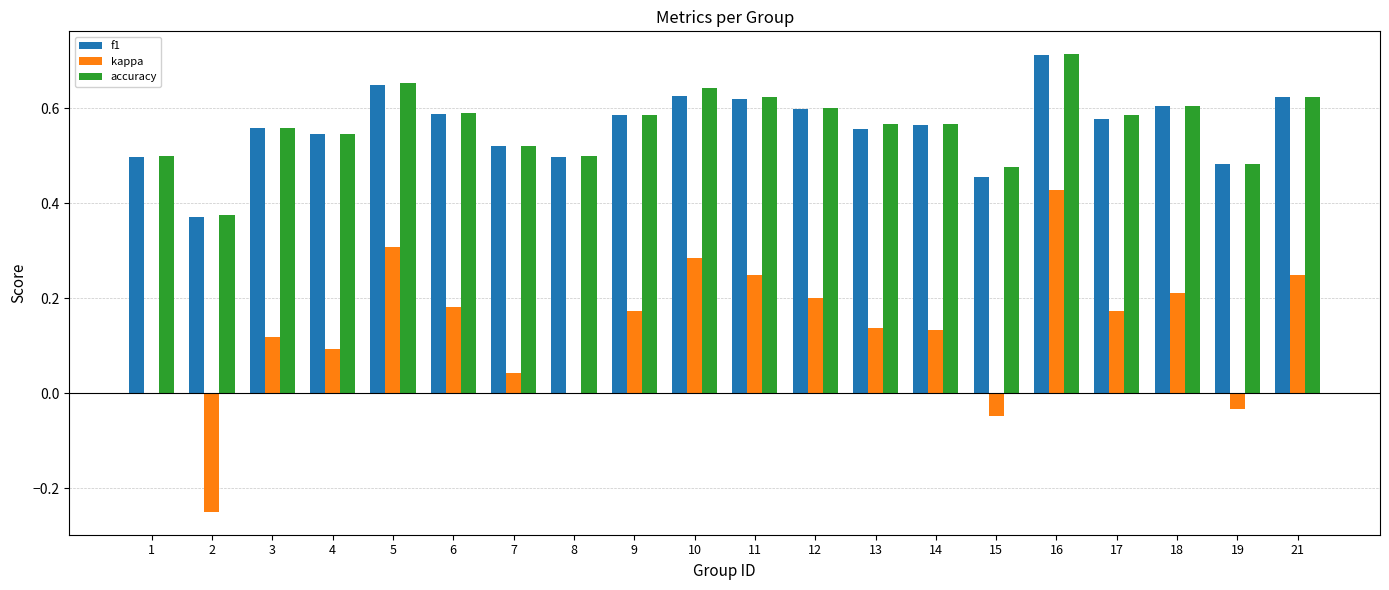

What is the total value across all series at 3?

1.2